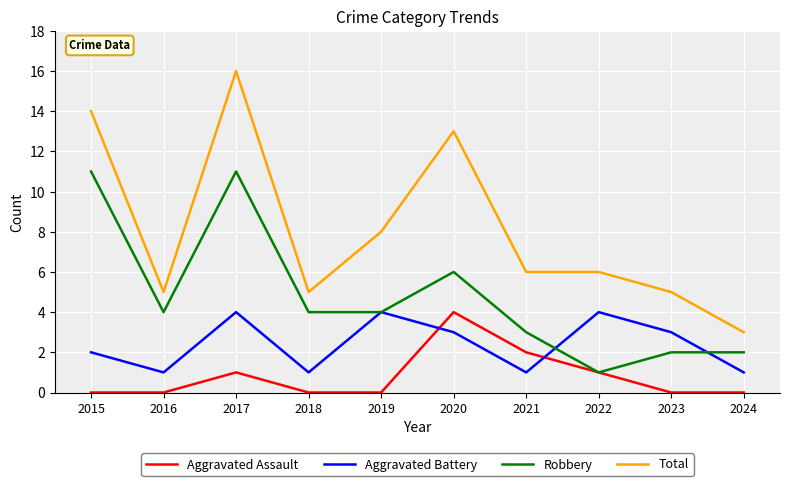

List the series in order of their overall mean, lowest first.

Aggravated Assault, Aggravated Battery, Robbery, Total